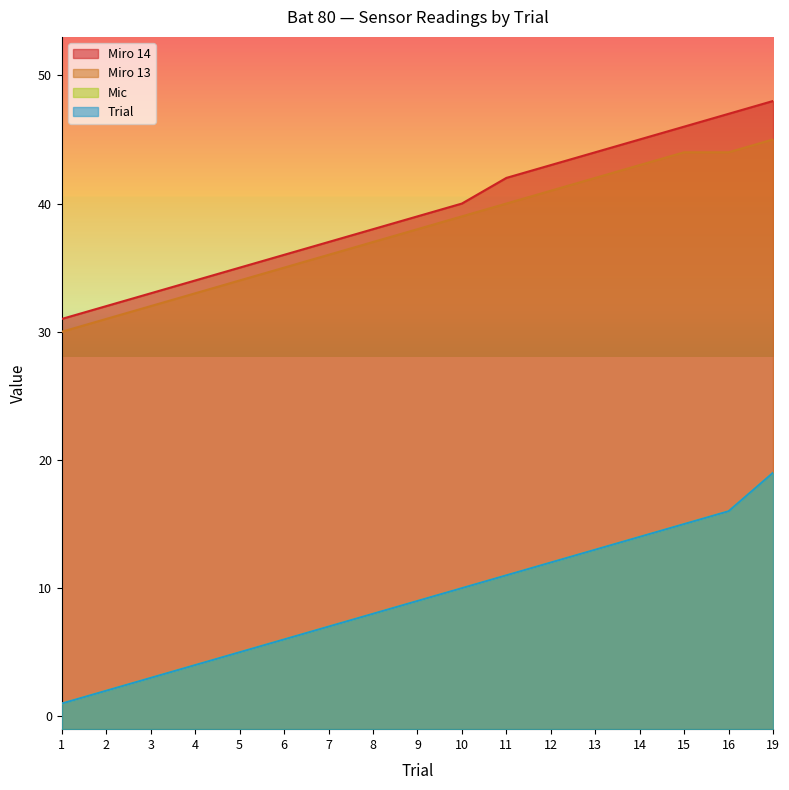

Is it true that Mic equals 6 at 15?

False